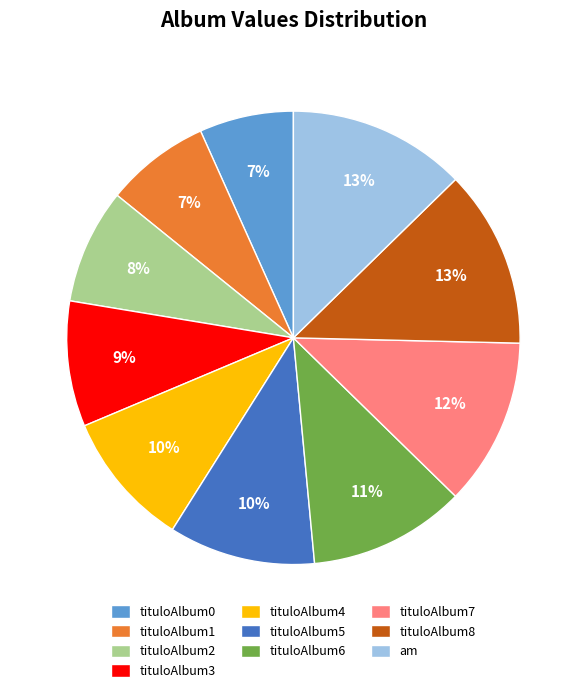

Is it true that tituloAlbum4 is 1% of the pie?

False